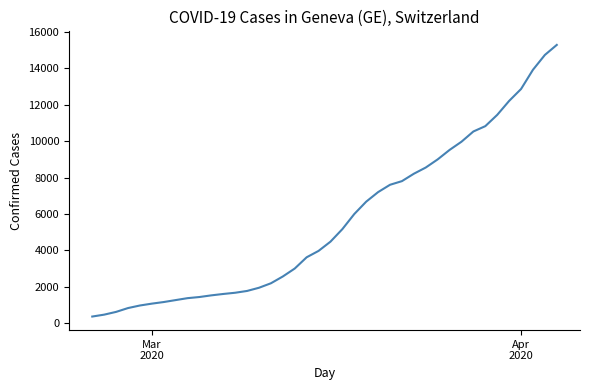

What is the smallest value displayed?

375